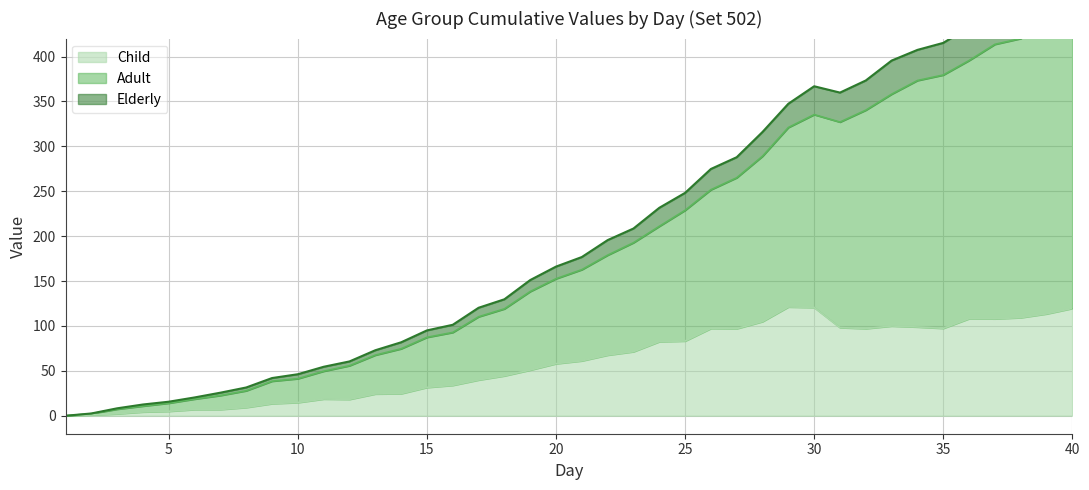

Between 39 and 2, which is larger?

39